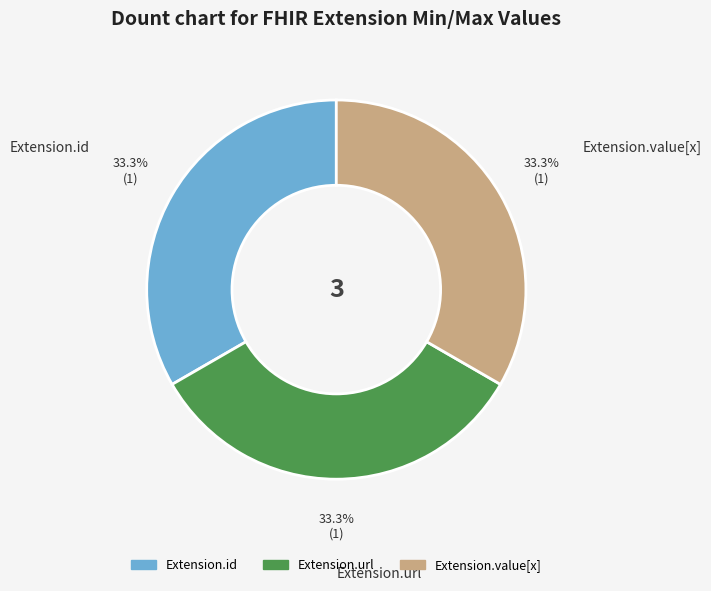

What is the ratio of the value at Extension.value[x] to the value at Extension.id?

1.0